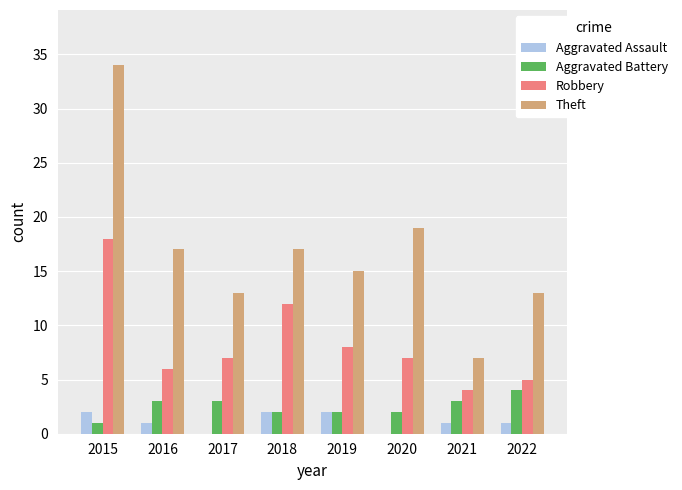

Reading left to right, list all the values displayed in this chart.

Aggravated Assault: 2	1	0	2	2	0	1	1
Aggravated Battery: 1	3	3	2	2	2	3	4
Robbery: 18	6	7	12	8	7	4	5
Theft: 34	17	13	17	15	19	7	13